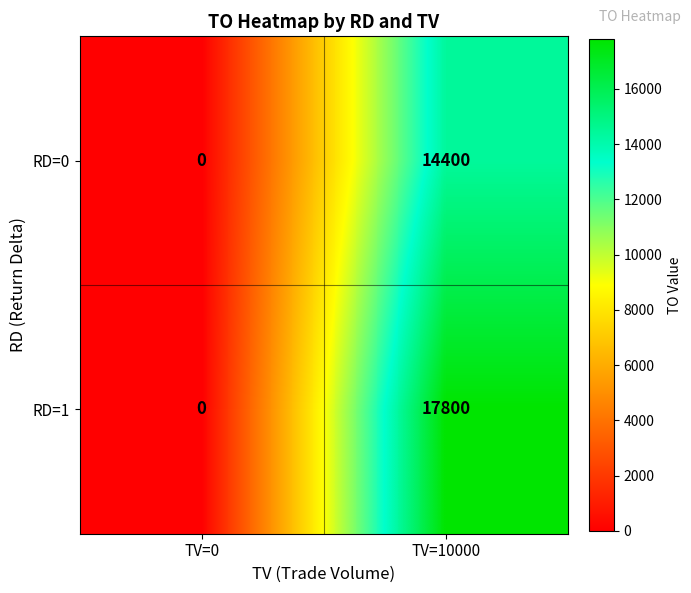

What is the sum of all RD=0 values?

14400